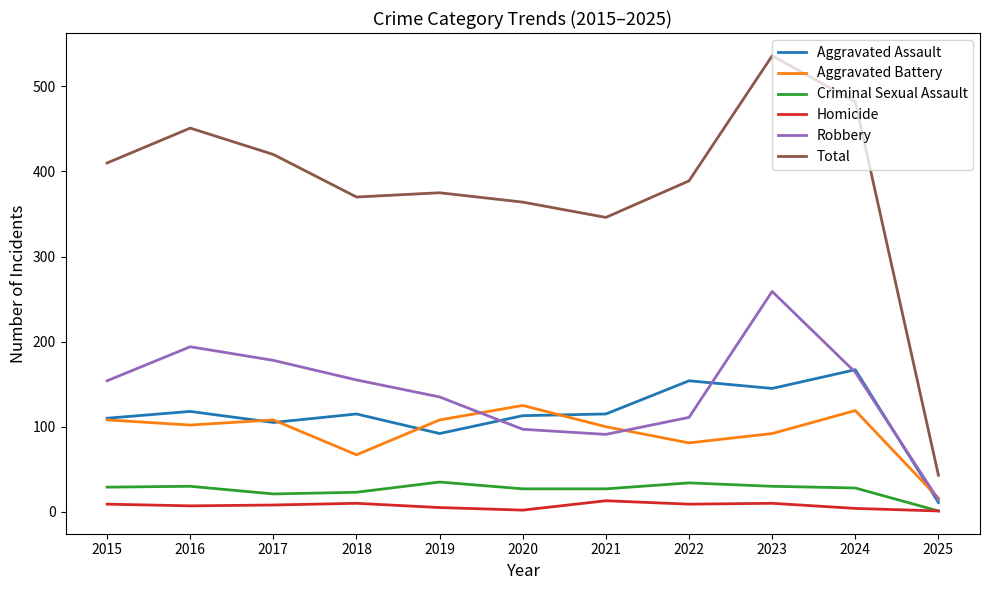

Does the chart display data point markers on the line(s)?

No